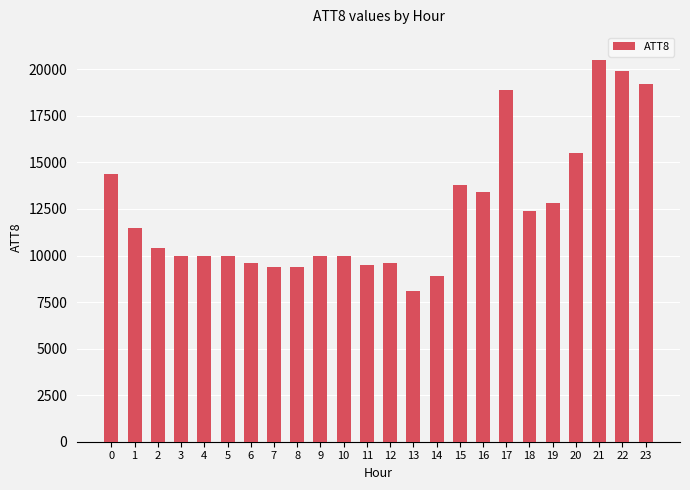

What is the average value?

12383